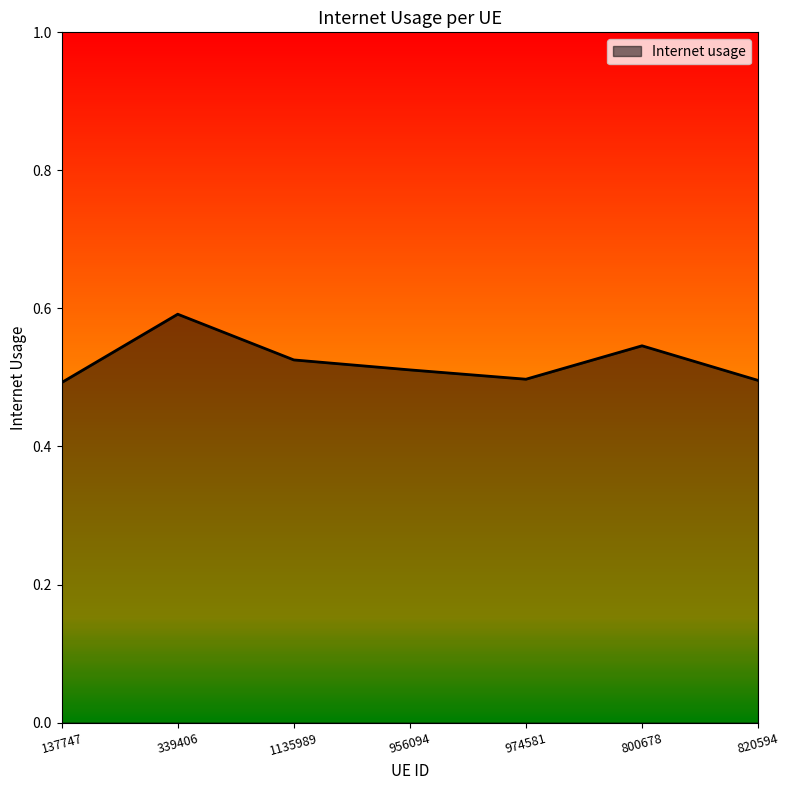

How many categories are shown in the chart?

7